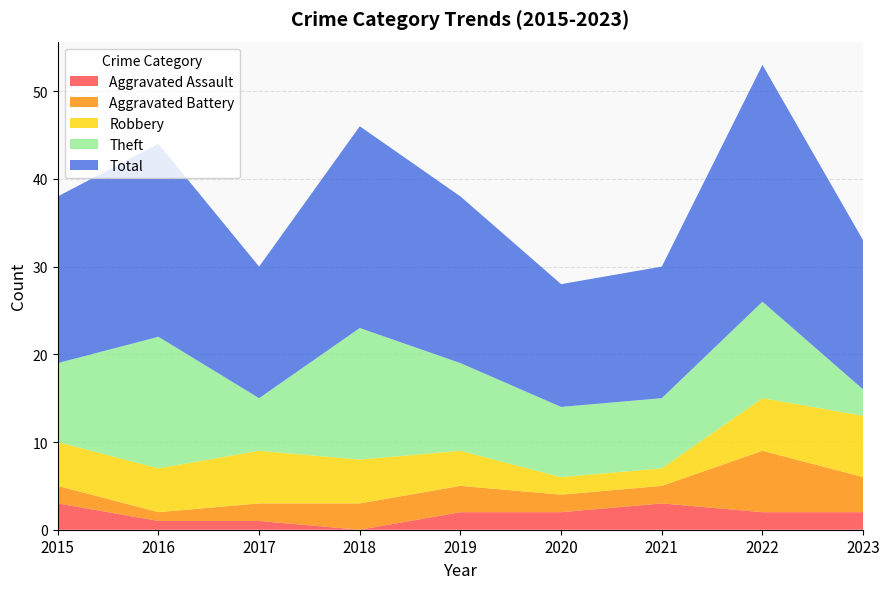

Reading left to right, extract all data points from this chart.

Aggravated Assault: 3	1	1	0	2	2	3	2	2
Aggravated Battery: 2	1	2	3	3	2	2	7	4
Robbery: 5	5	6	5	4	2	2	6	7
Theft: 9	15	6	15	10	8	8	11	3
Total: 19	22	15	23	19	14	15	27	17